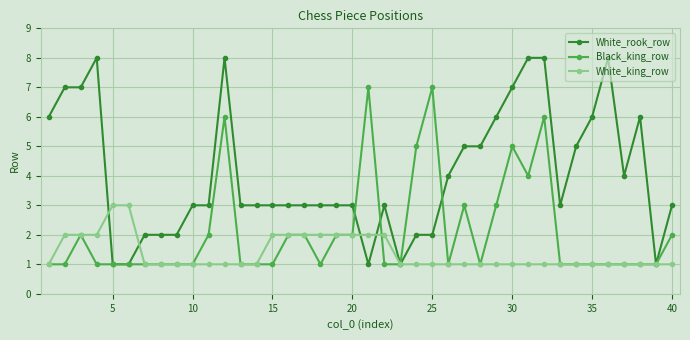

Which series has the widest spread of values?

White_rook_row